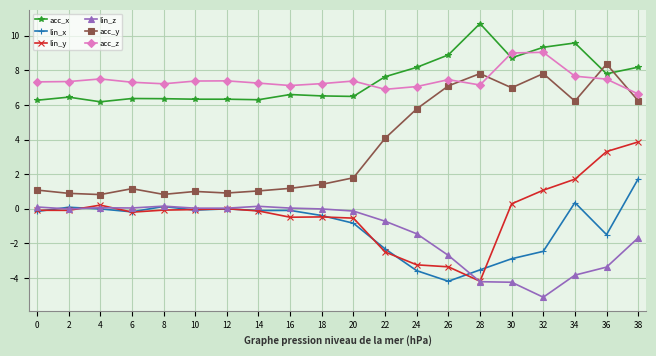

How many lines are shown in the chart?

6